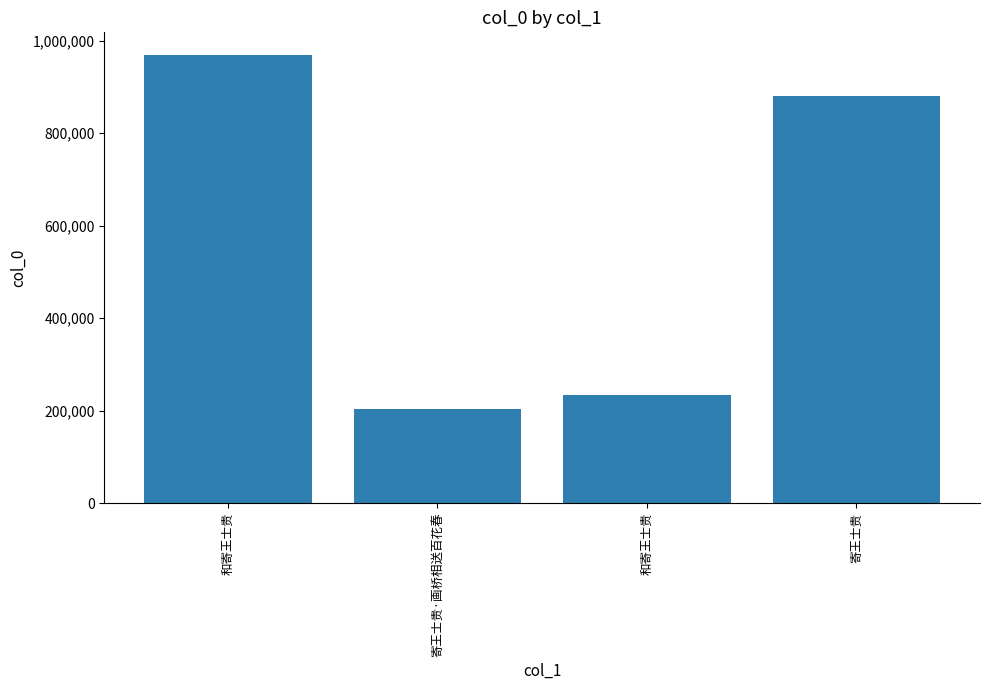

Count the number of data series in this chart.

1